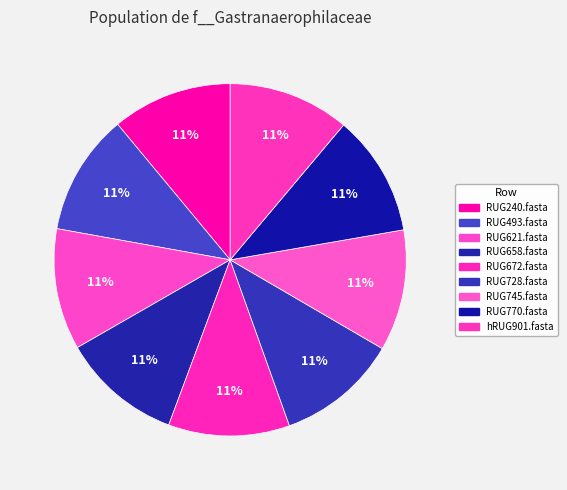

True or false: RUG493.fasta accounts for 6% of the total.

False